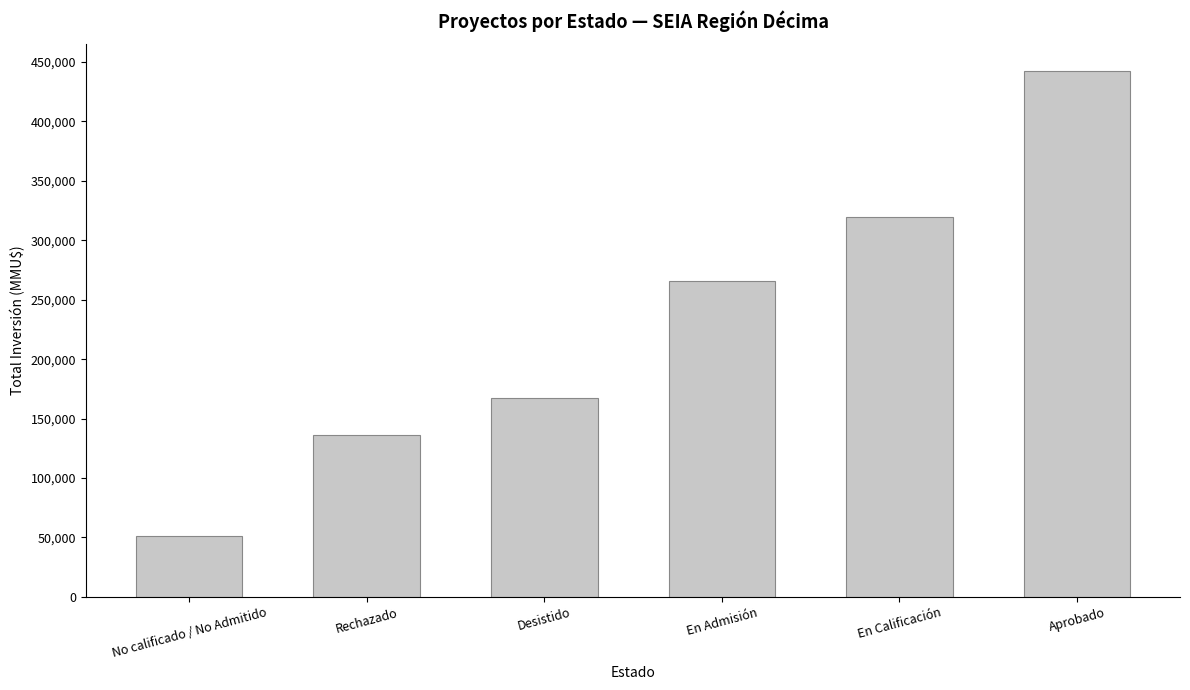

What is the greatest value displayed?

442746